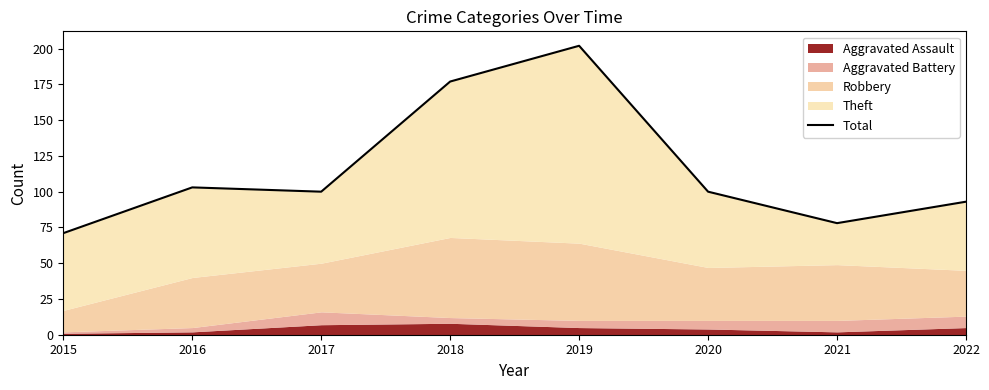

What is the difference between the values at 2019 and 2021?

124